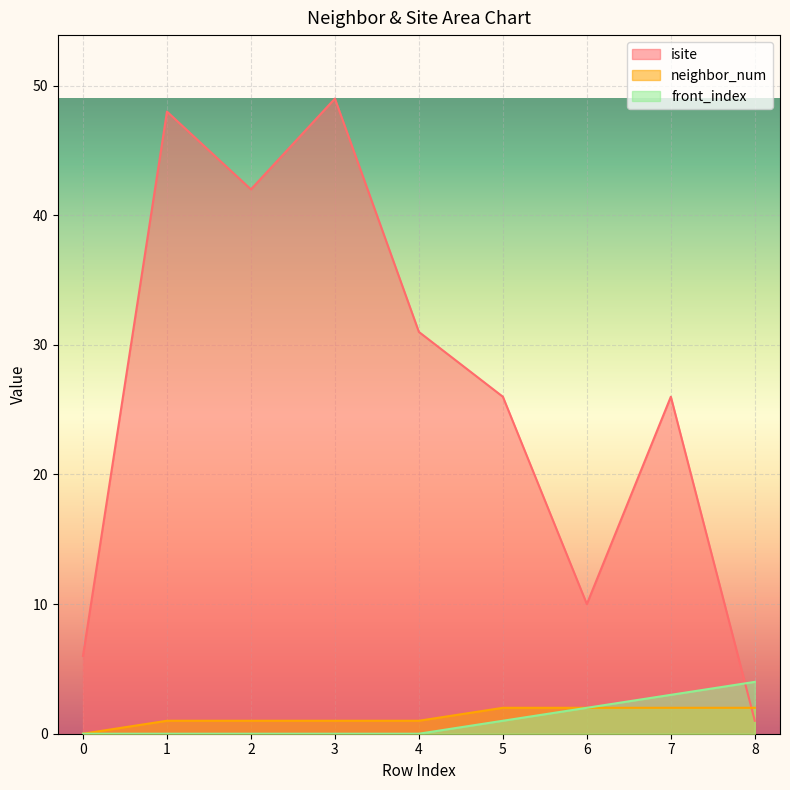

List the series in order of their peak value, lowest first.

neighbor_num, front_index, isite